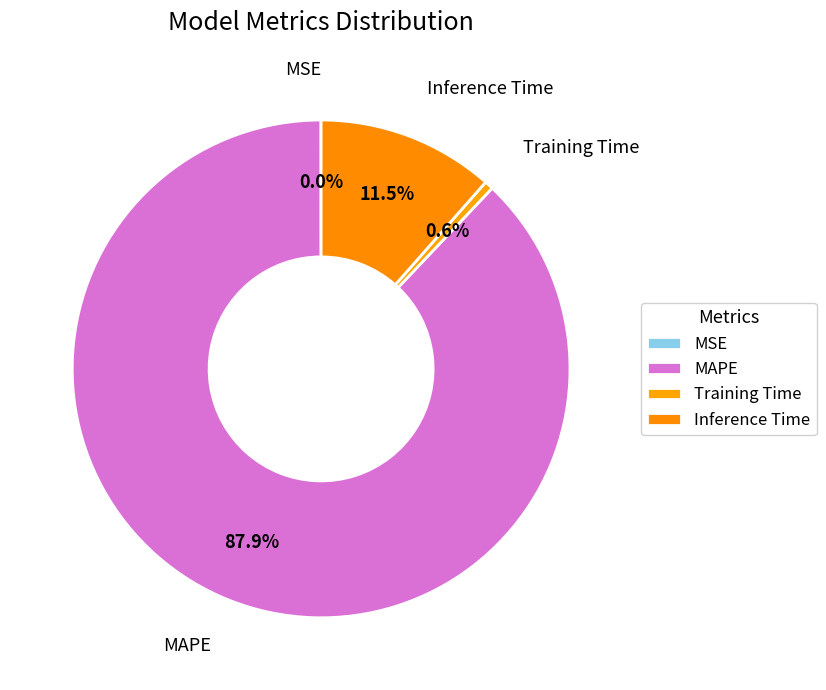

What is the change in value from MSE to MAPE?

+7.9